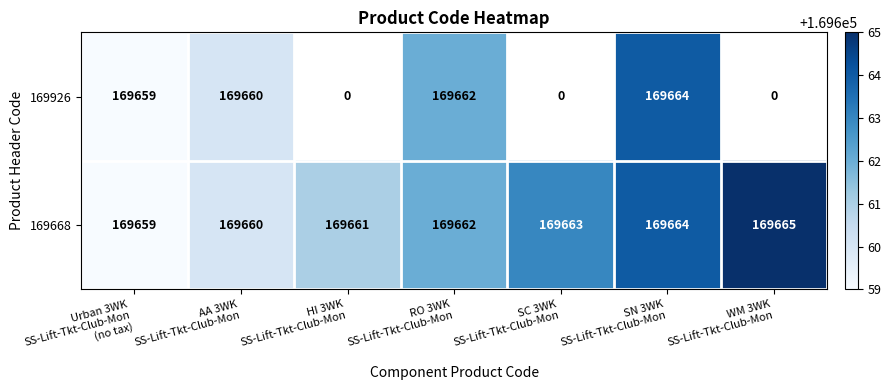

List the labels in order of 169668 value, smallest first.

Urban 3WK SS-Lift-Tkt-Club-Mon (no tax), AA 3WK SS-Lift-Tkt-Club-Mon, HI 3WK SS-Lift-Tkt-Club-Mon, RO 3WK SS-Lift-Tkt-Club-Mon, SC 3WK SS-Lift-Tkt-Club-Mon, SN 3WK SS-Lift-Tkt-Club-Mon, WM 3WK SS-Lift-Tkt-Club-Mon